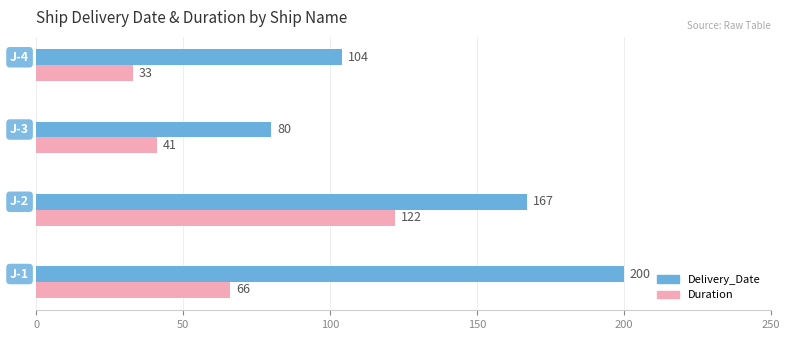

What is the difference between the maximum and minimum values in the Delivery_Date series?

120